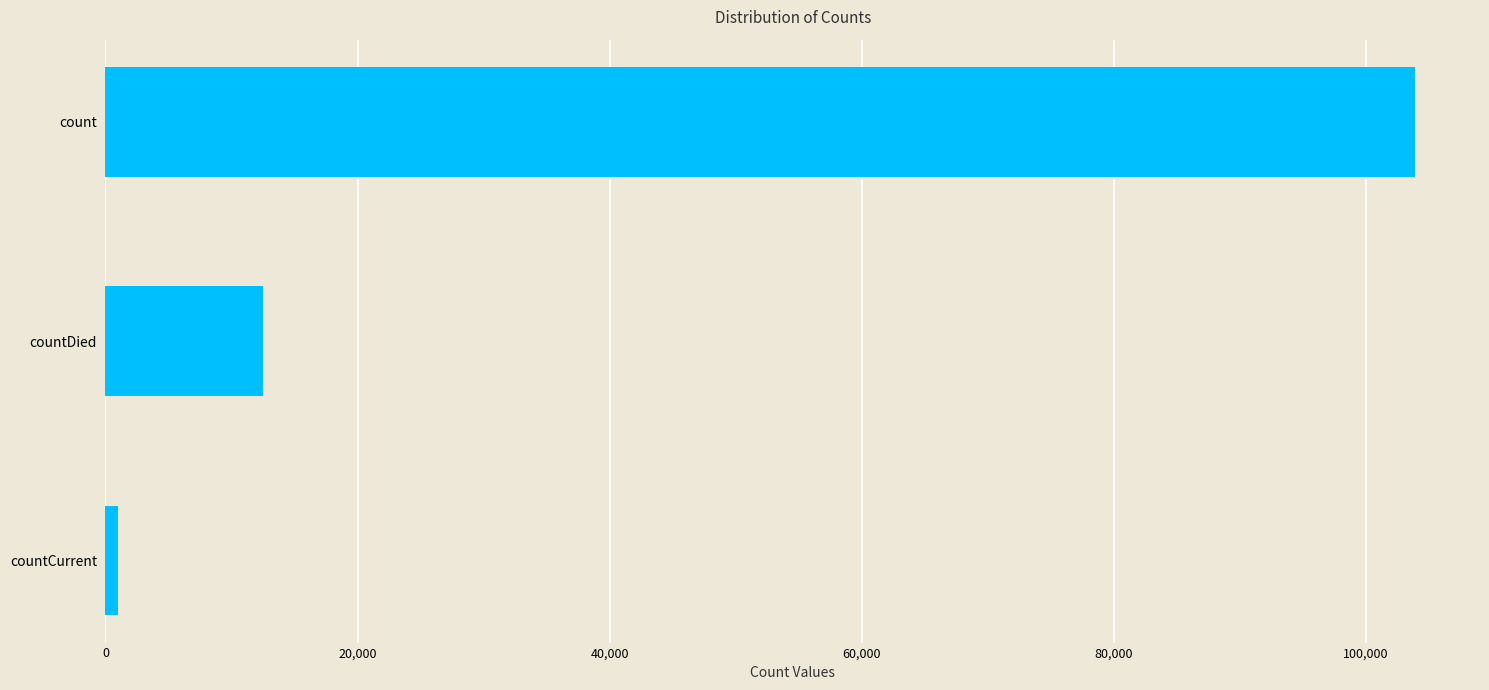

Rank the categories by value from highest to lowest.

count, countDied, countCurrent